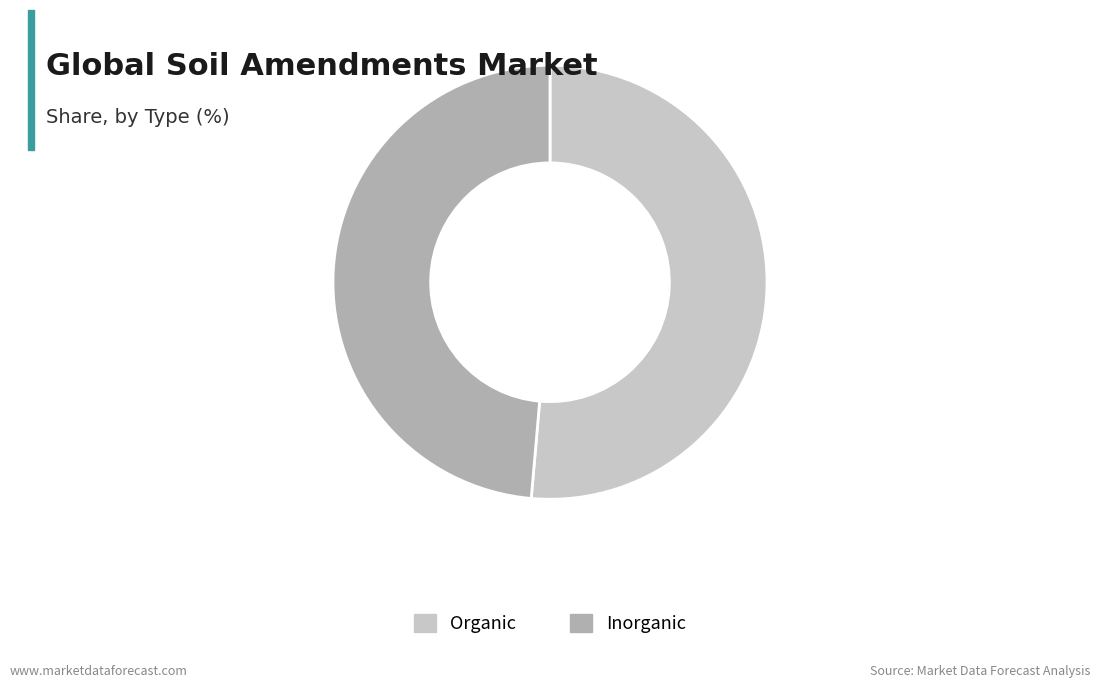

What is the ratio of the value at Inorganic to the value at Organic?

0.9